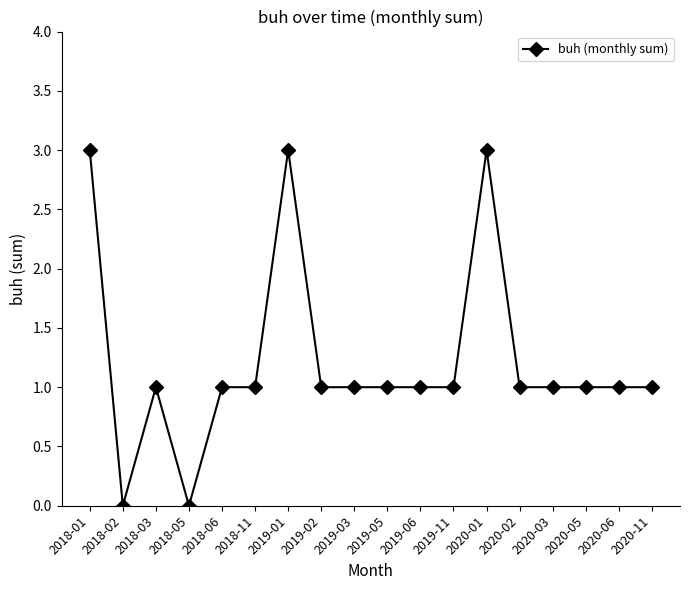

Reading right to left, extract all data points from this chart.

1	1	1	1	1	3	1	1	1	1	1	3	1	1	0	1	0	3